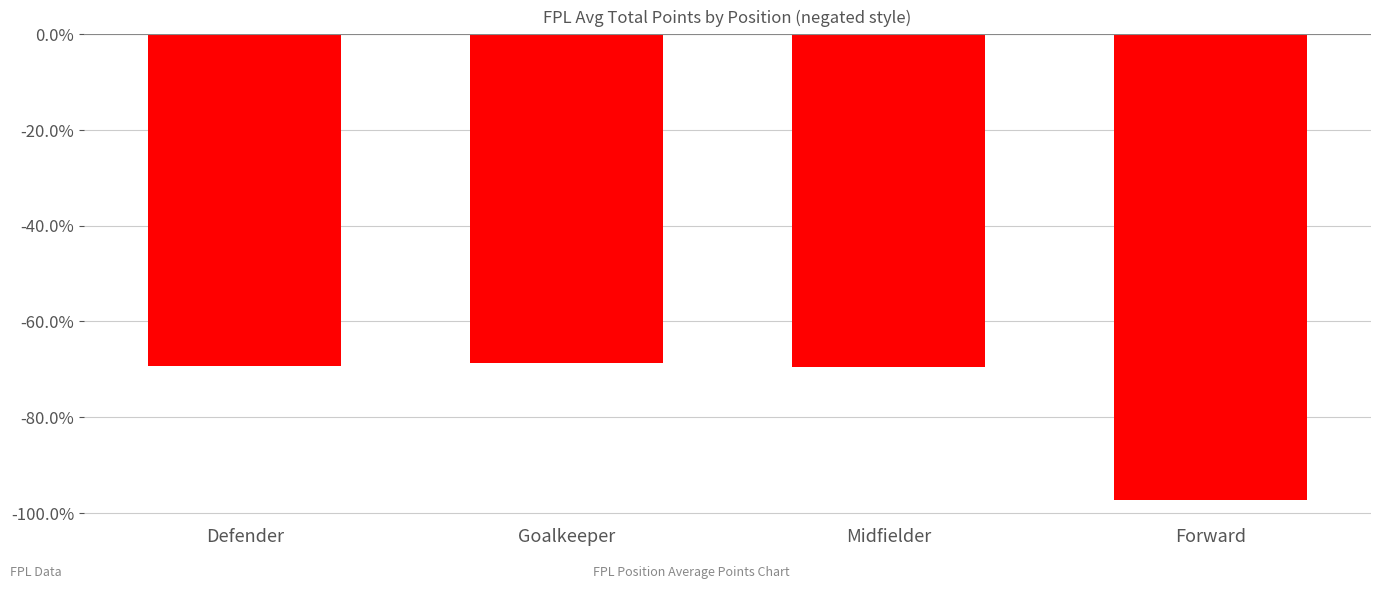

What is the minimum value shown in the chart?

-97.3